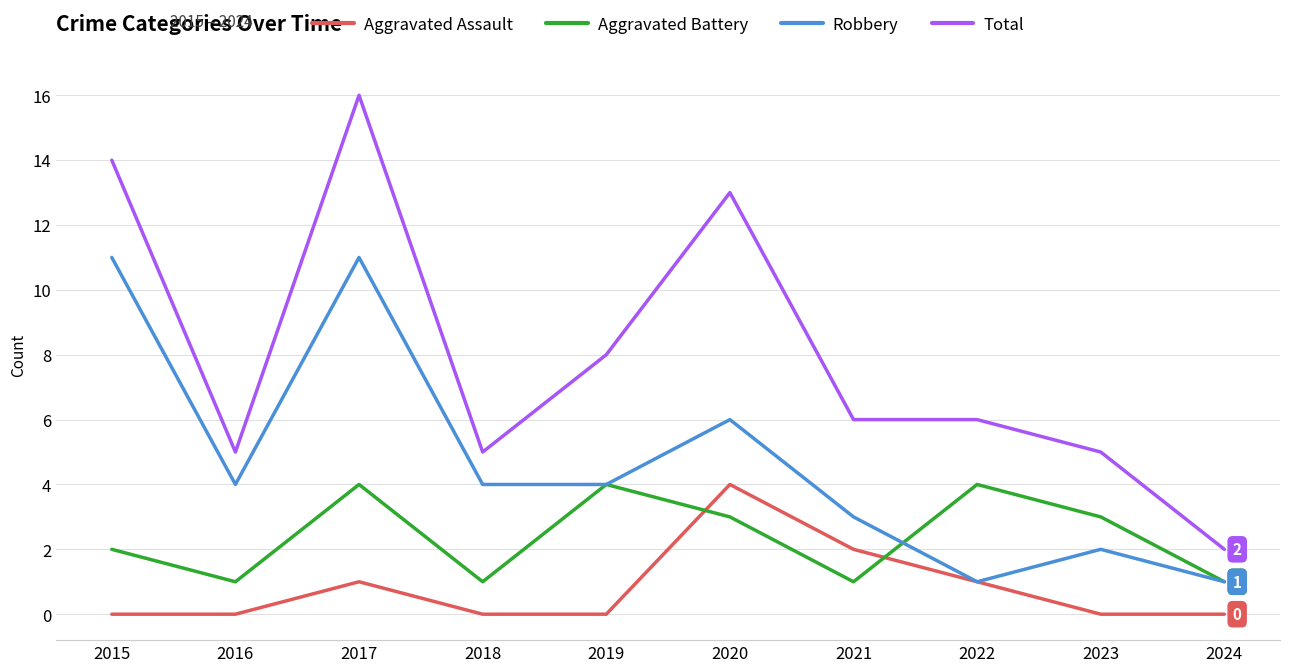

At which category is the sum across all series the highest?

2017